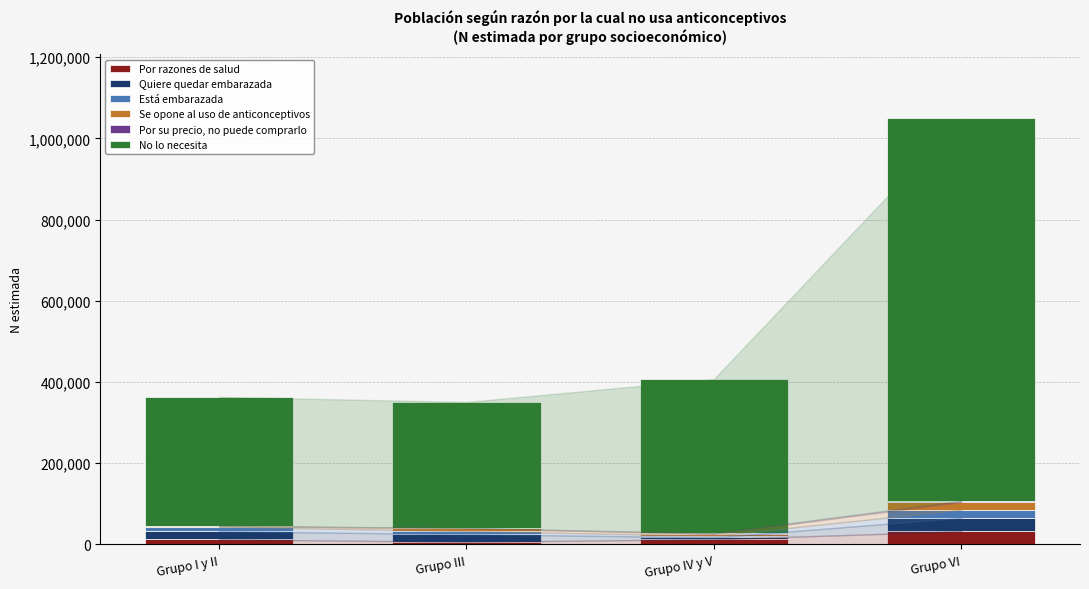

What is the total value across all series at Grupo III?

350957